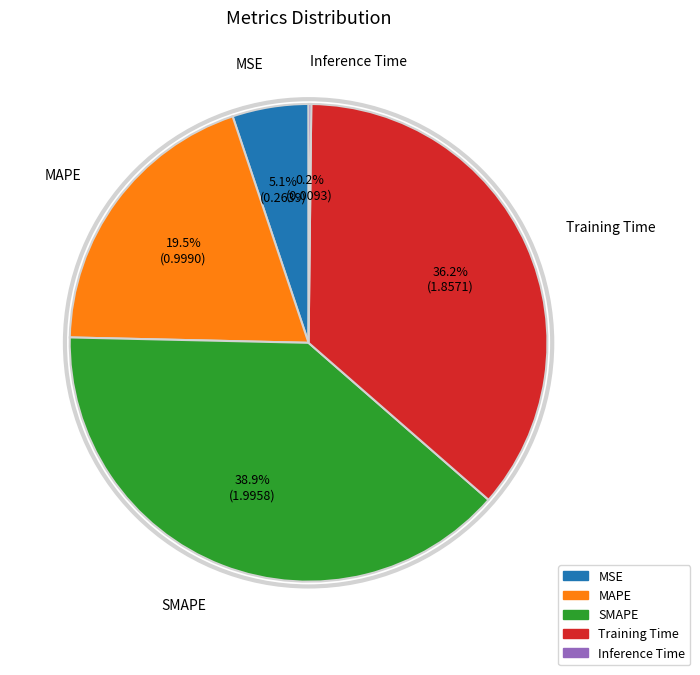

Does SMAPE represent more than half of the total?

No